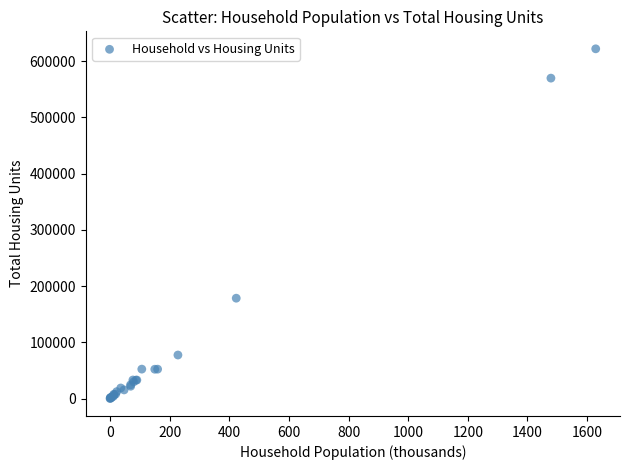

What Y value in the scatter plot is closest to 311038?

178469